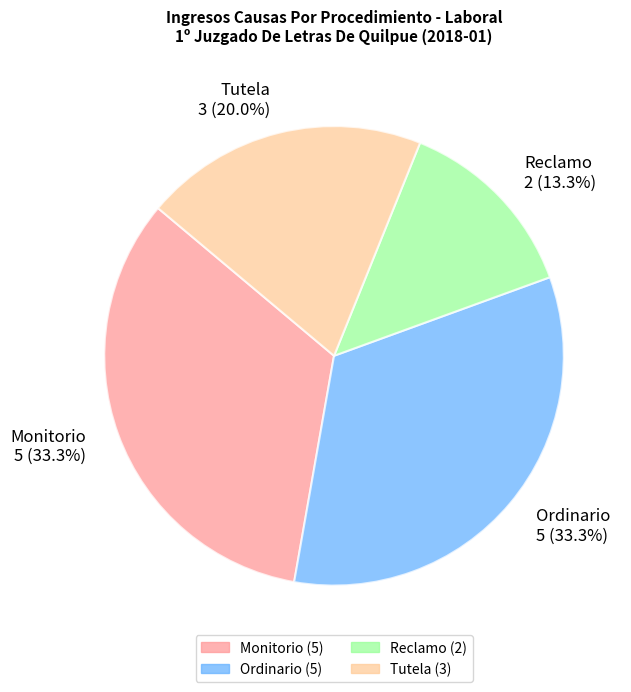

Combined, do Reclamo and Ordinario account for over 50%?

No